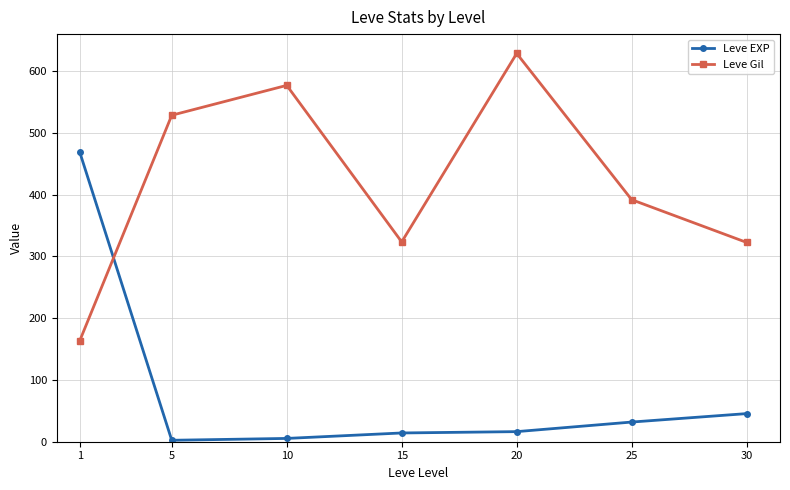

List the series in order of their peak value, lowest first.

Leve EXP, Leve Gil